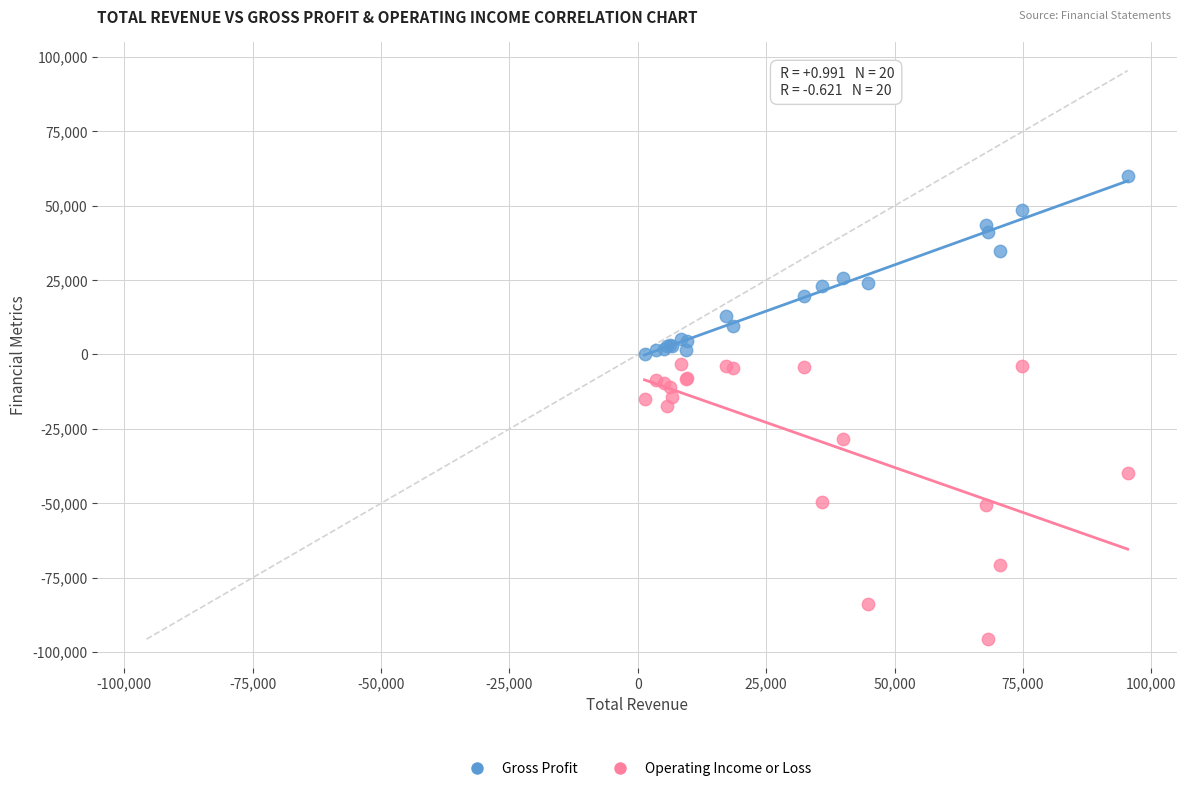

Which series reaches the maximum Y coordinate?

Gross Profit